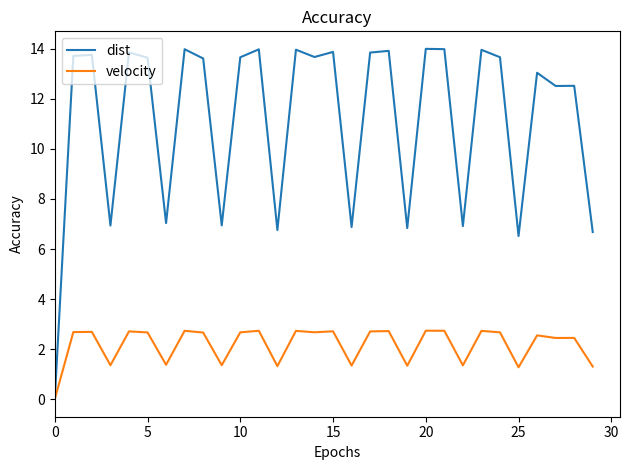

What is the sum of all velocity values?

65.4